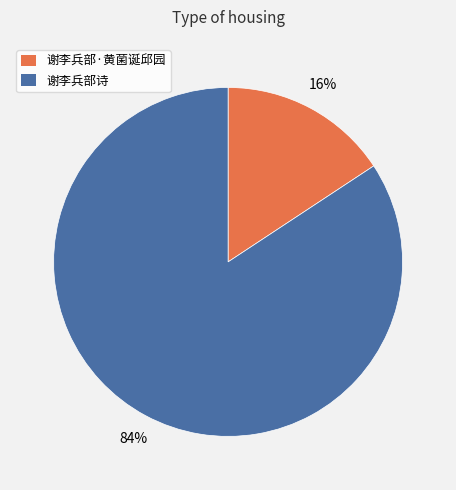

True or false: 谢李兵部·黄菌诞邱园 accounts for 16% of the total.

True